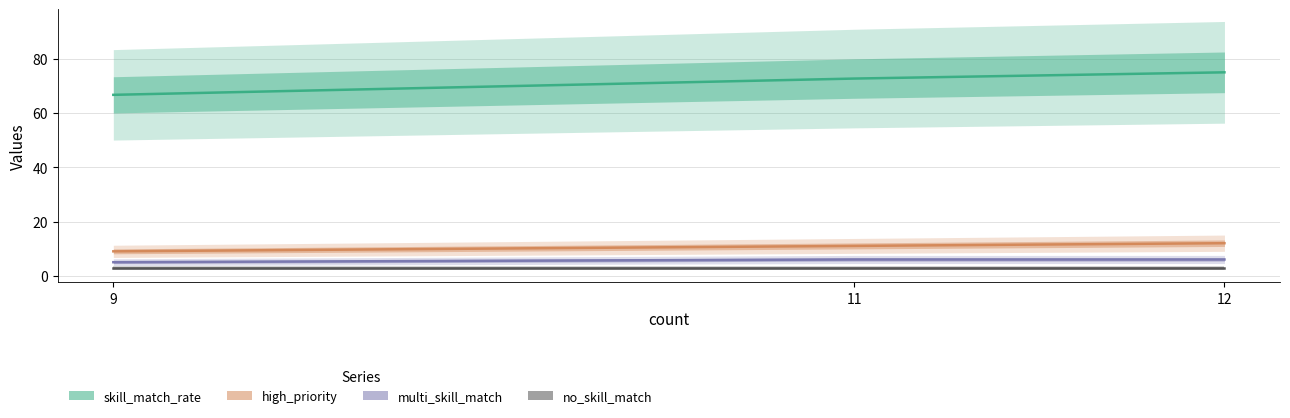

The value of skill_match_rate at 11 is 19.9. True or false?

False